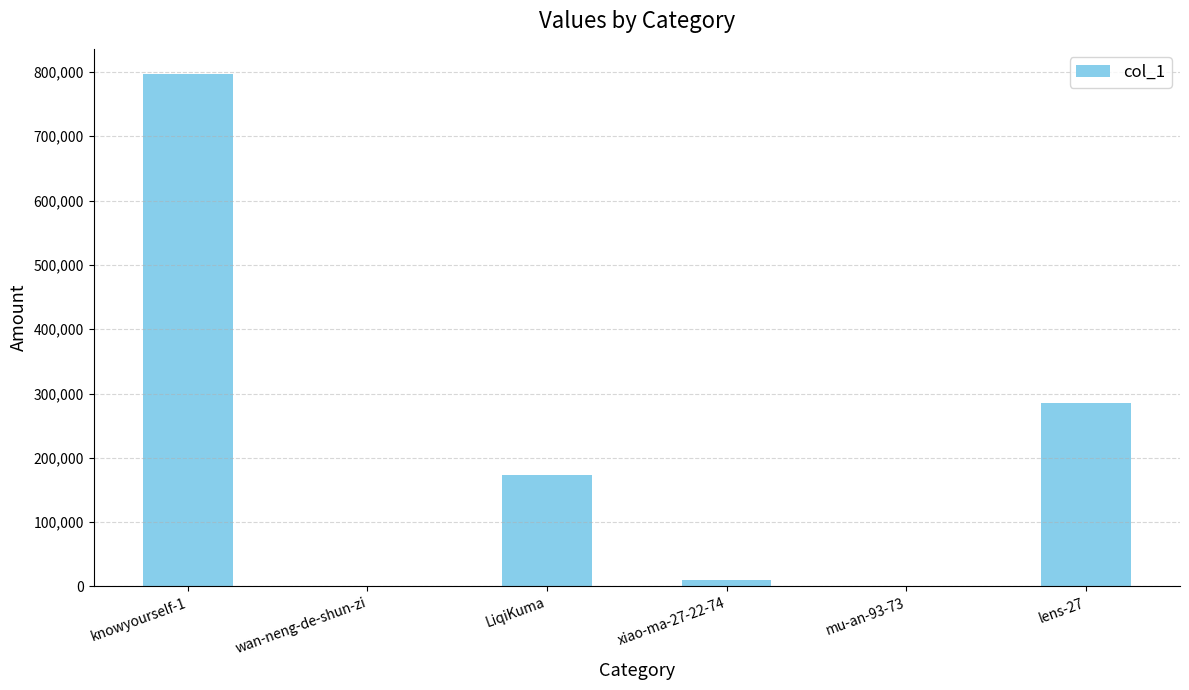

At which category does the chart reach its peak across all series?

knowyourself-1